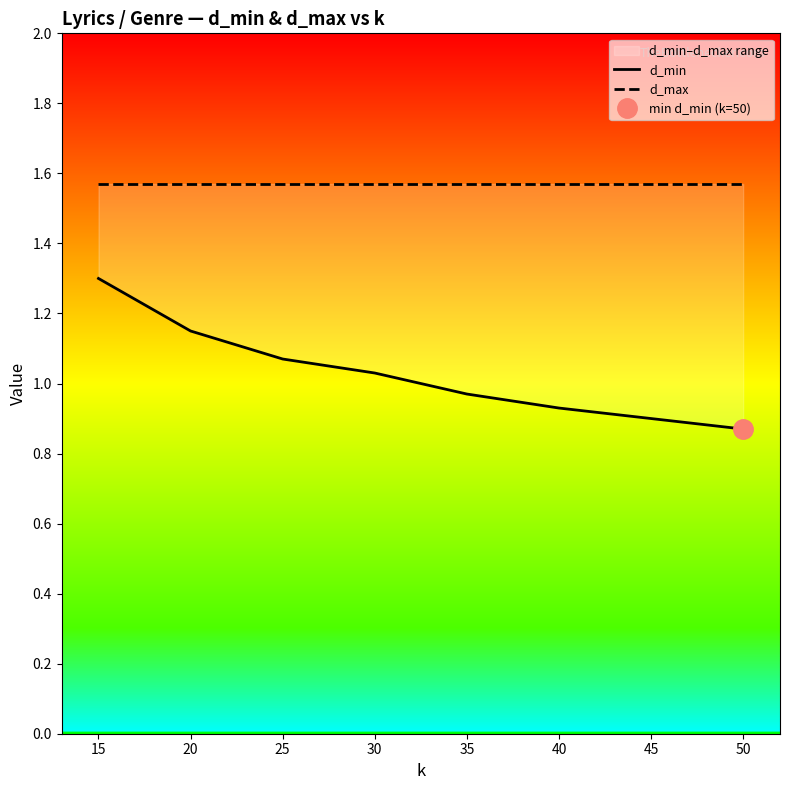

Which label corresponds to the smallest value in the chart?

50